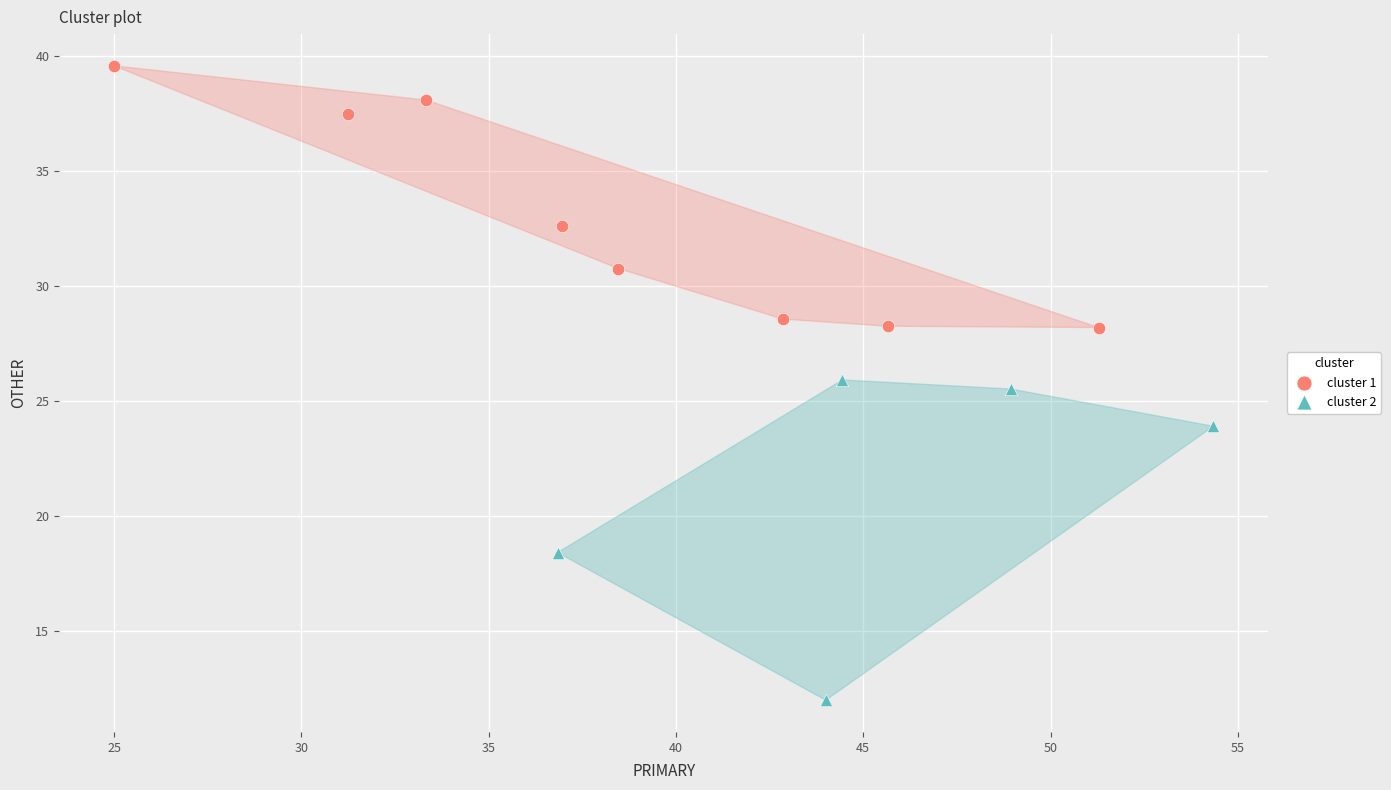

Which series contains the highest Y value?

cluster 1